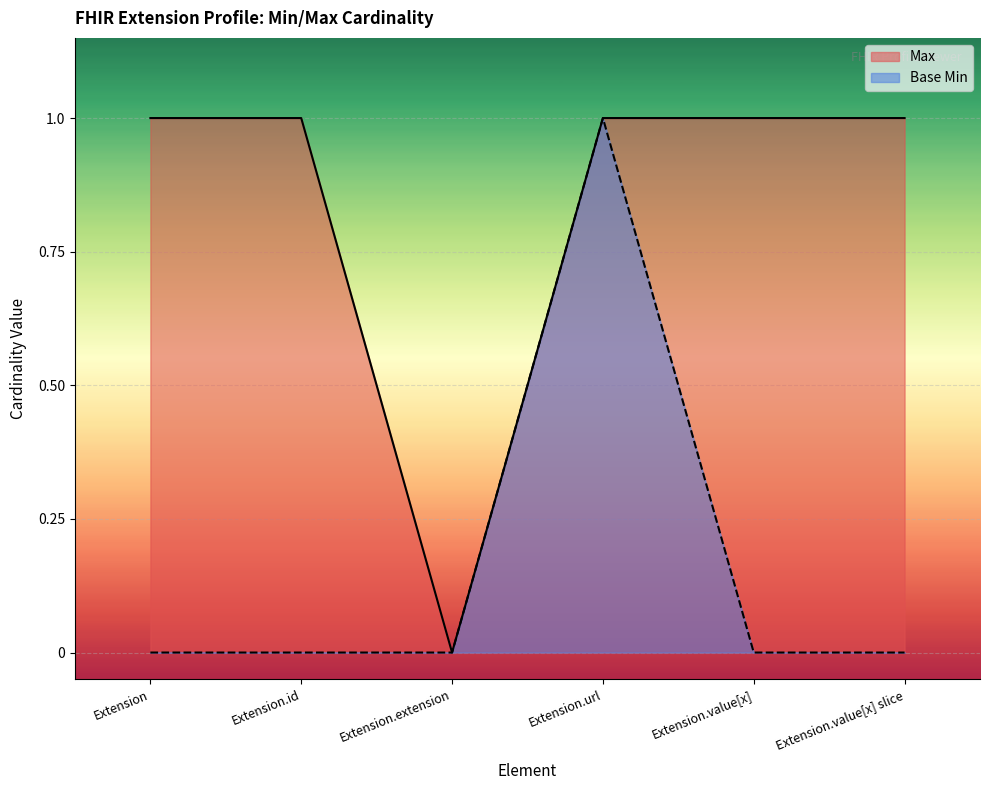

Is it true that Base Min equals 0 at Extension.id?

True